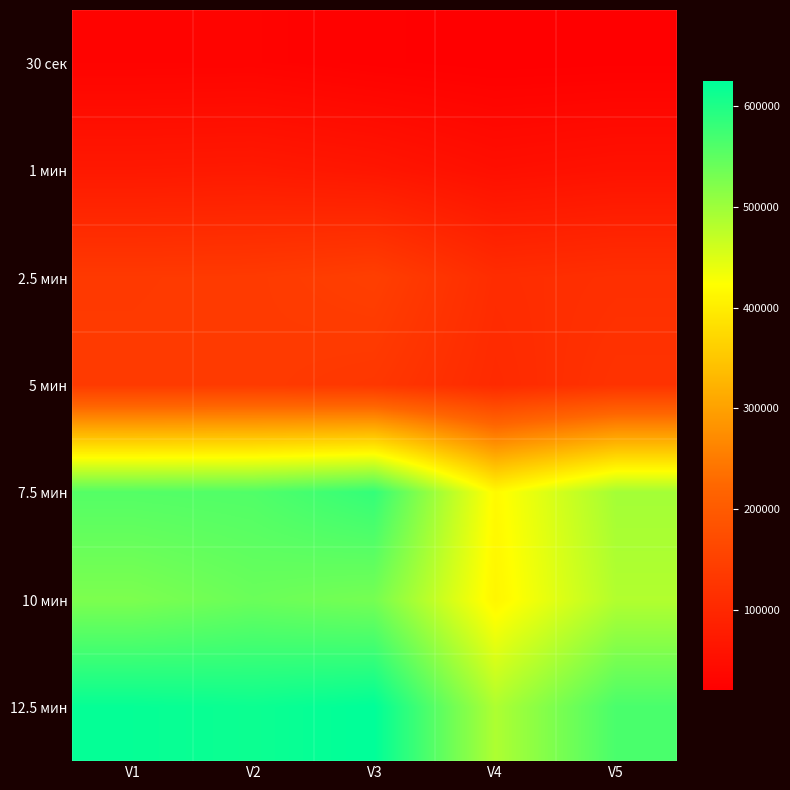

Which label corresponds to the largest value in the chart?

V3